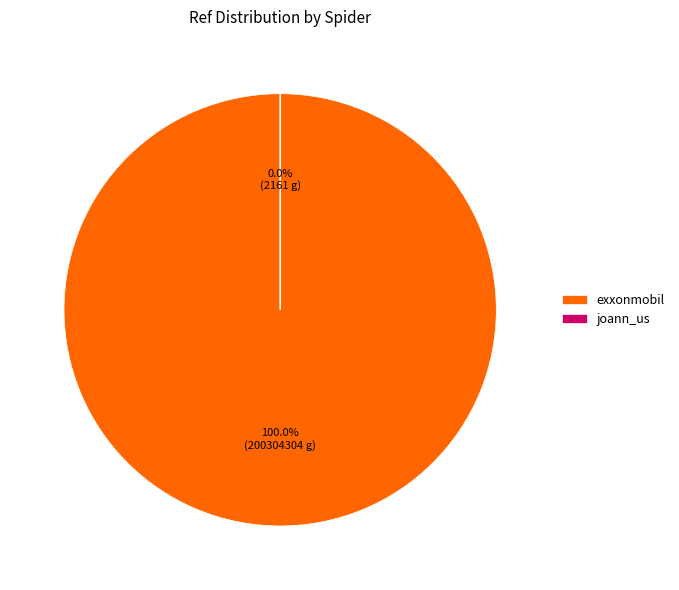

Count the number of slices in the pie.

2